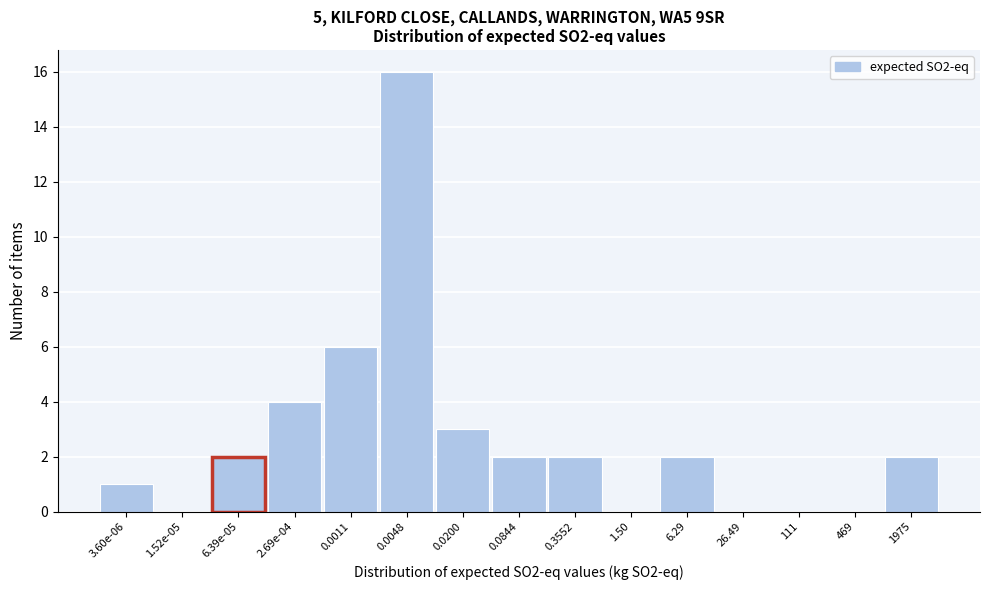

Reading left to right, what are all the values shown in this chart?

3.60e-06=1	1.52e-05=0	6.39e-05=2	2.69e-04=4	0.0011=6	0.0048=16	0.0200=3	0.0844=2	0.3552=2	1.50=0	6.29=2	26.49=0	111=0	469=0	1975=2